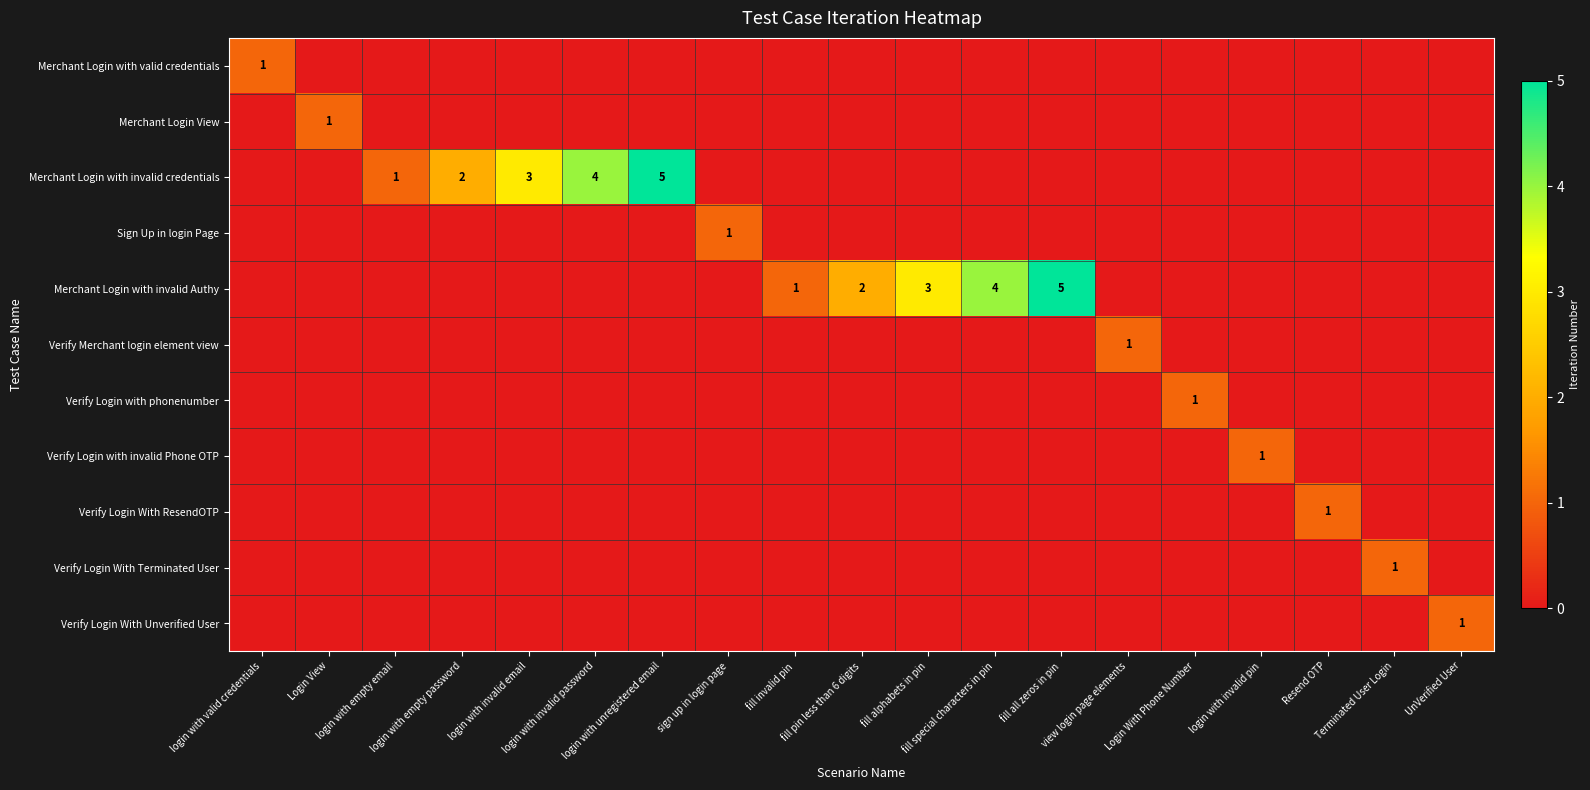

At which label does Merchant Login View reach its peak?

Login View